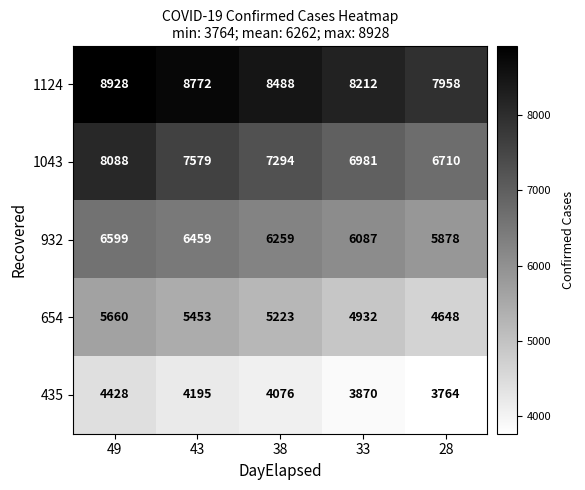

What value does the 654 series have at 38, to the nearest 10?

5220